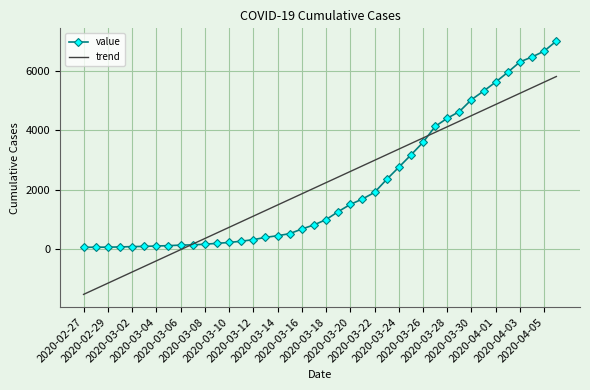

True or false: trend and value cross at least once.

True